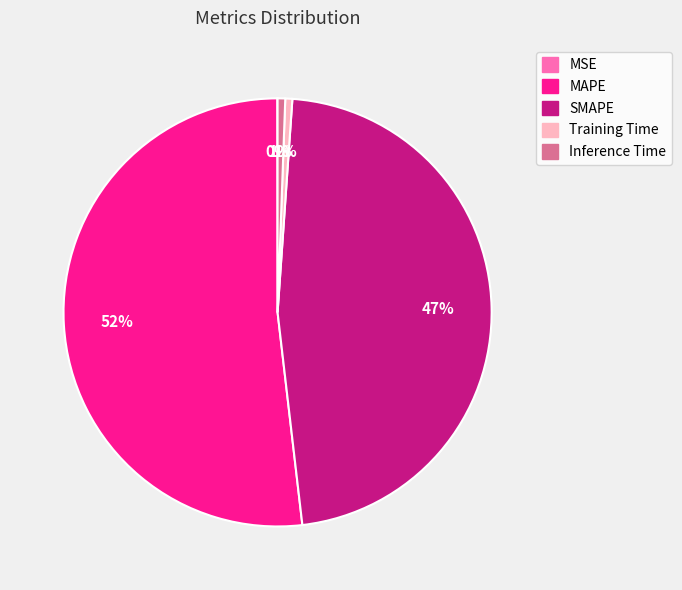

The MAPE slice represents 52% of the pie. True or false?

True